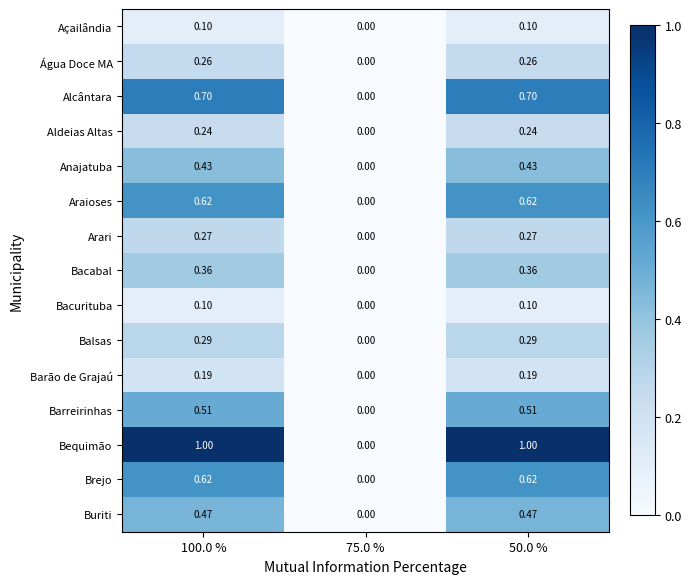

How many distinct data groups are displayed?

15